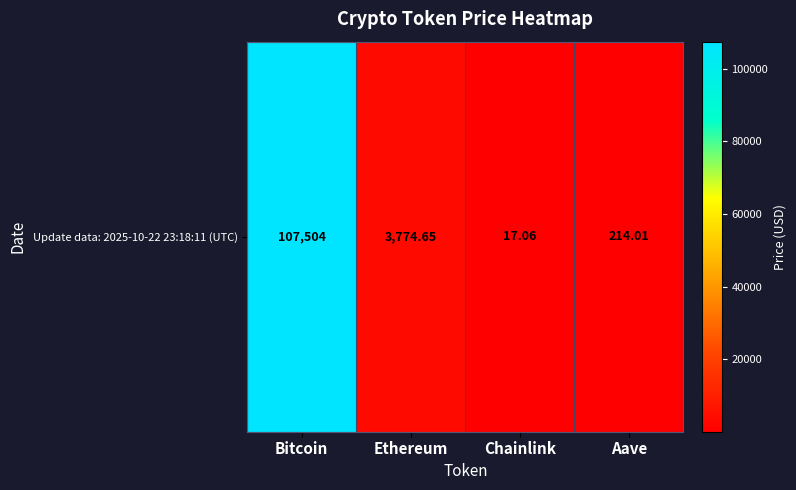

What is the minimum value shown in the chart?

17.1